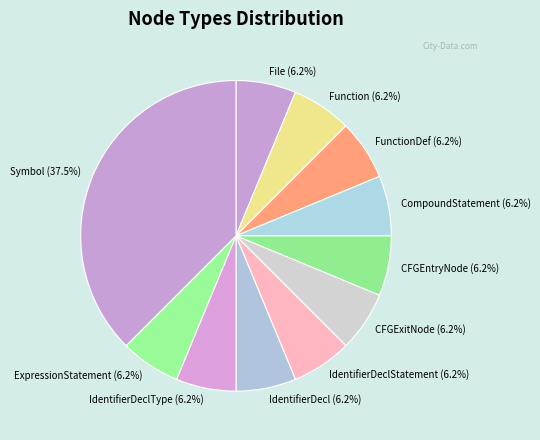

True or false: CFGExitNode accounts for 6% of the total.

True